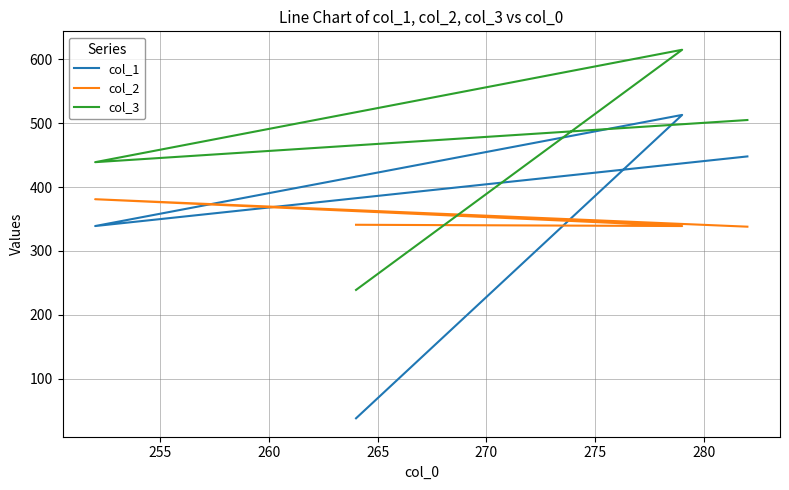

What is the value of the col_3 point at the 3rd from the left?

439